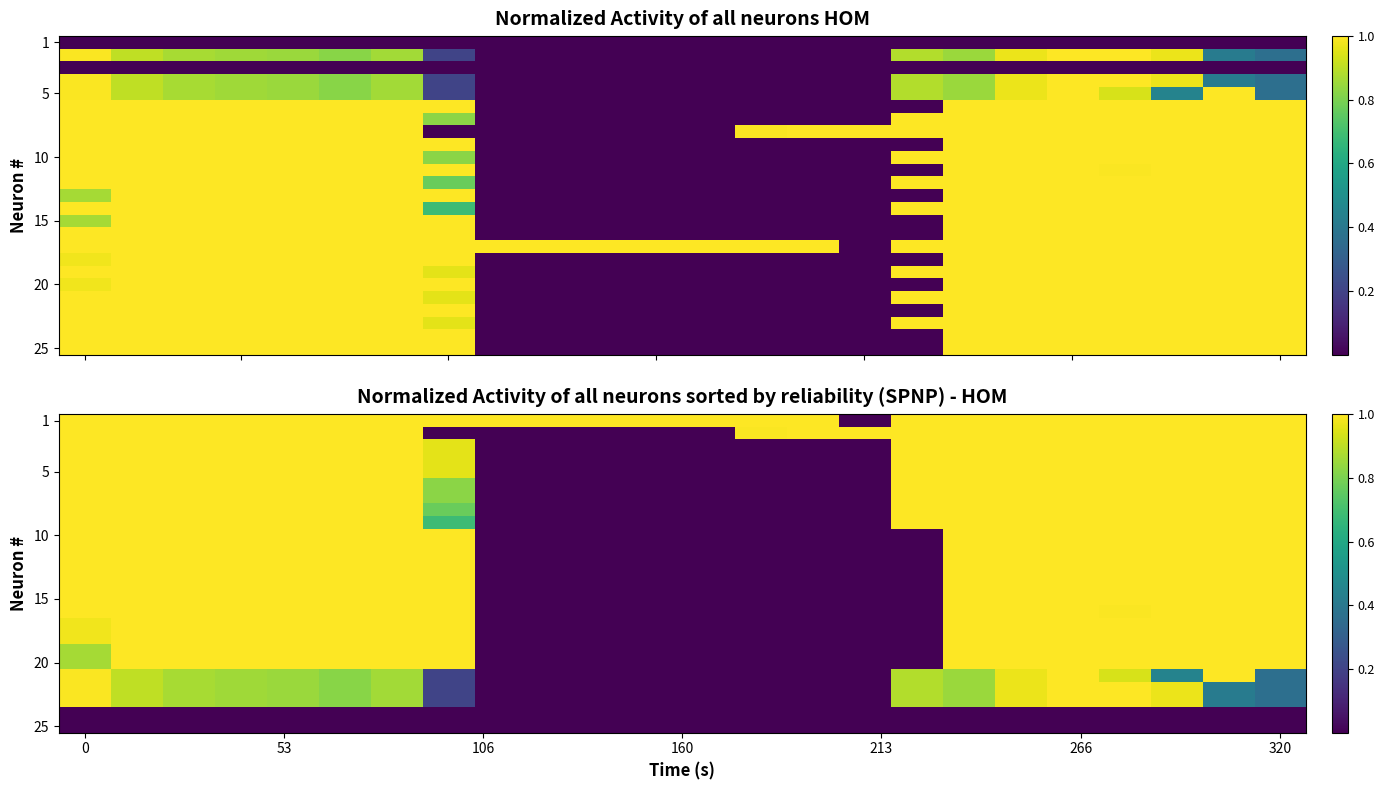

What is the total value across all series at 13?

2.0